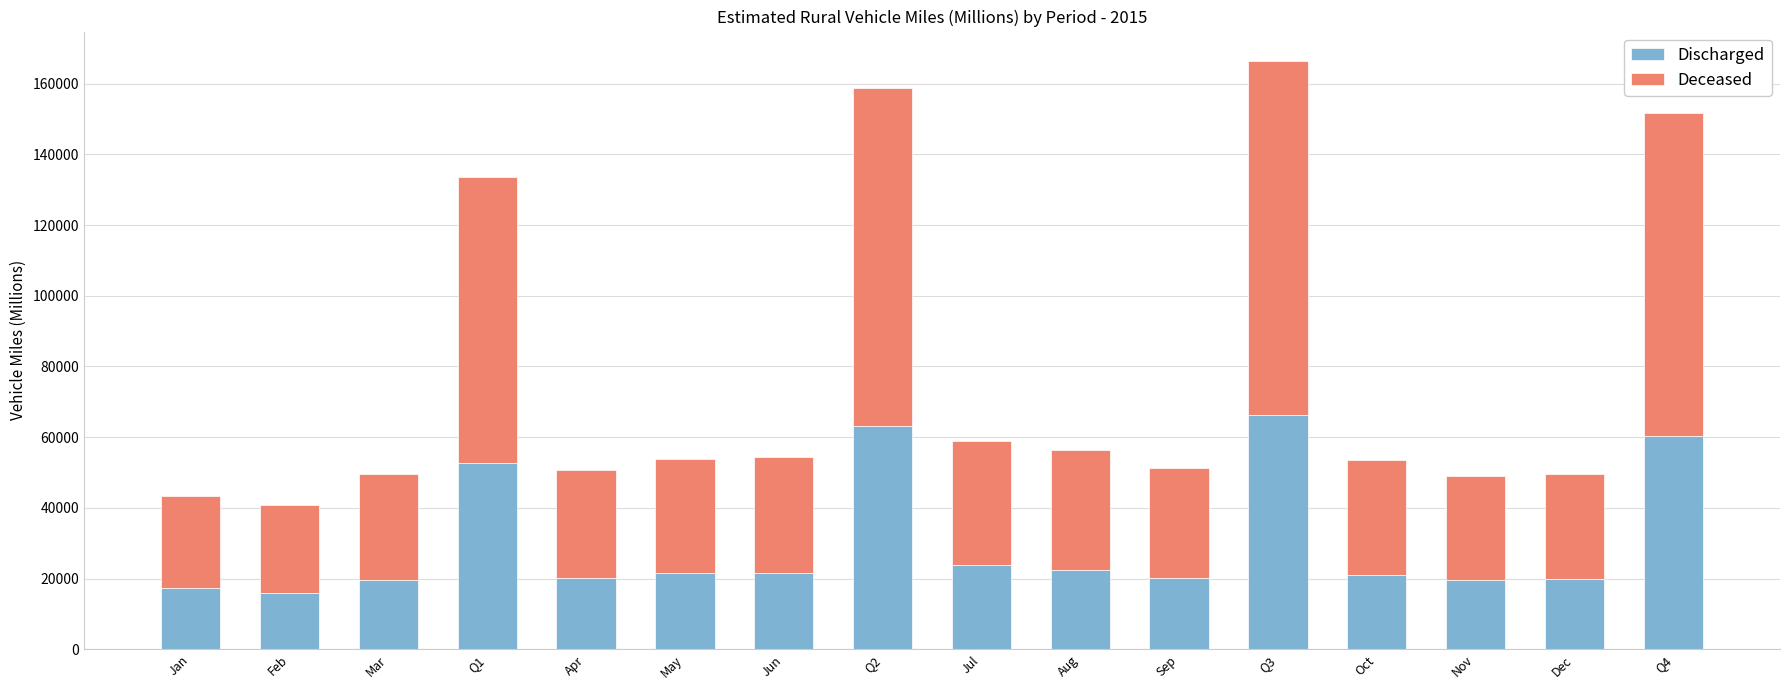

What is the total value across all series at Aug?

56249